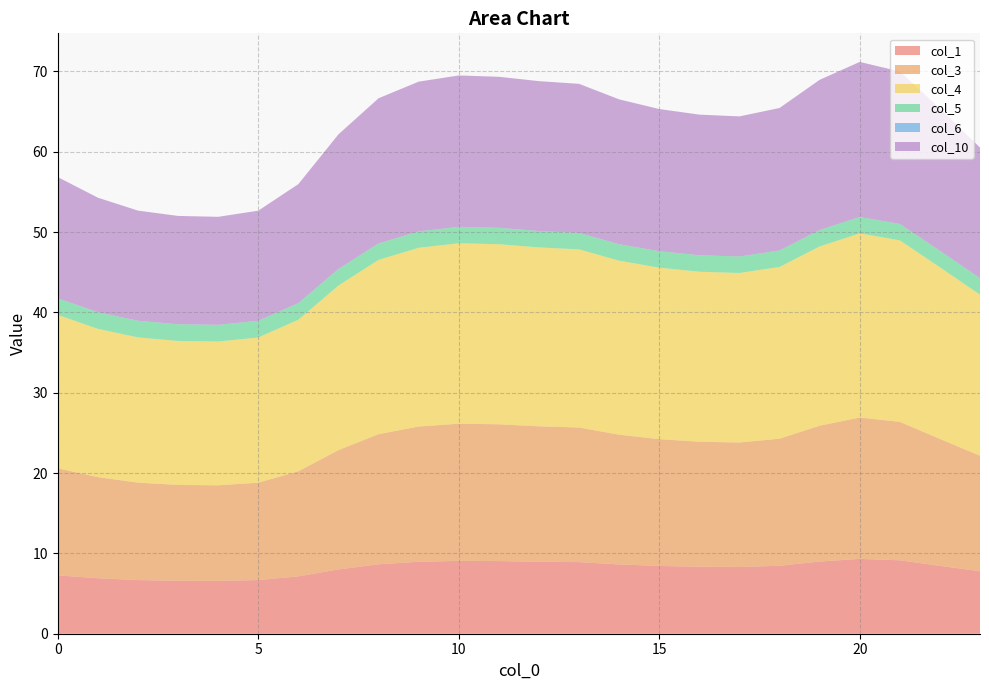

Reading left to right, extract all data points from this chart.

col_1: 7.3	6.9	6.7	6.6	6.6	6.7	7.1	8.0	8.6	9.0	9.1	9.0	9.0	8.9	8.6	8.4	8.3	8.3	8.5	9.0	9.3	9.1	8.5	7.8
col_3: 13.3	12.6	12.1	11.9	11.9	12.1	13.1	14.9	16.2	16.8	17.1	17.0	16.9	16.8	16.2	15.8	15.6	15.5	15.8	16.9	17.6	17.2	15.8	14.4
col_4: 19.1	18.5	18.1	17.9	17.9	18.1	18.9	20.5	21.7	22.2	22.5	22.4	22.3	22.2	21.7	21.3	21.2	21.1	21.4	22.3	22.9	22.6	21.4	20.0
col_5: 2.1	2.1	2.1	2.1	2.1	2.1	2.1	2.1	2.0	2.0	2.0	2.0	2.0	2.0	2.0	2.1	2.1	2.1	2.1	2.0	2.0	2.0	2.1	2.1
col_6: 0.0	0.0	0.0	0.0	0.0	0.0	0.0	0.0	0.0	0.0	0.0	0.0	0.0	0.0	0.0	0.0	0.0	0.0	0.0	0.0	0.0	0.0	0.0	0.0
col_10: 15.1	14.3	13.7	13.5	13.4	13.7	14.8	16.8	18.1	18.6	18.8	18.8	18.7	18.6	18.0	17.7	17.5	17.4	17.7	18.7	19.3	19.0	17.7	16.3